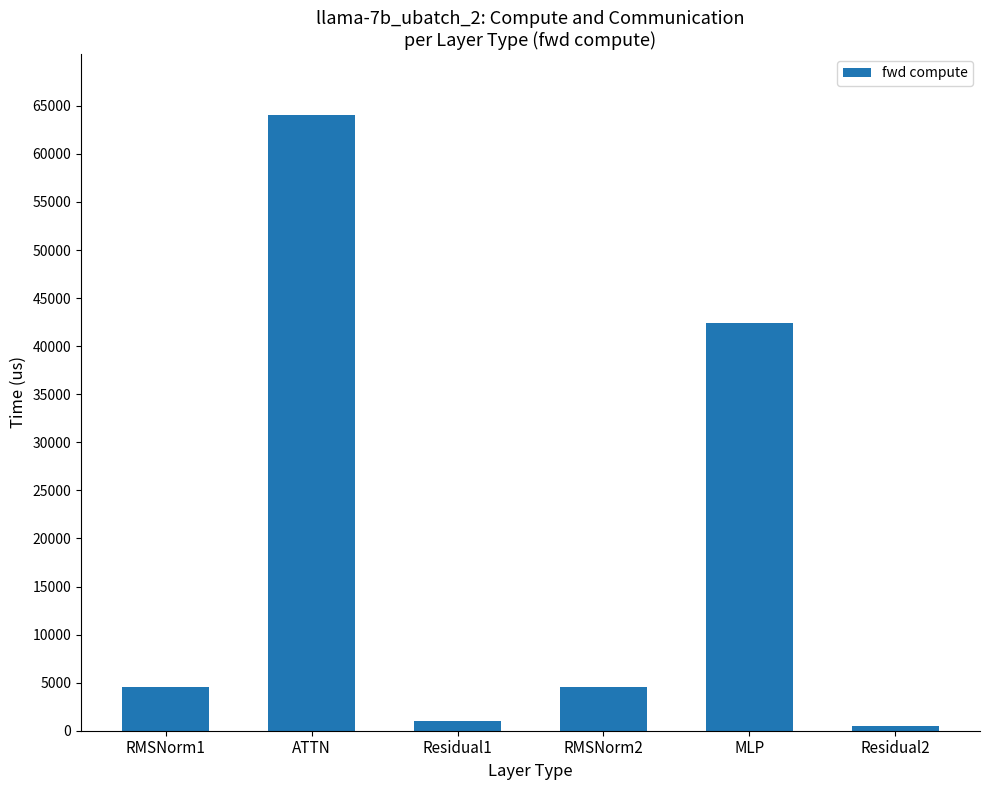

What is the greatest value displayed?

63995.9